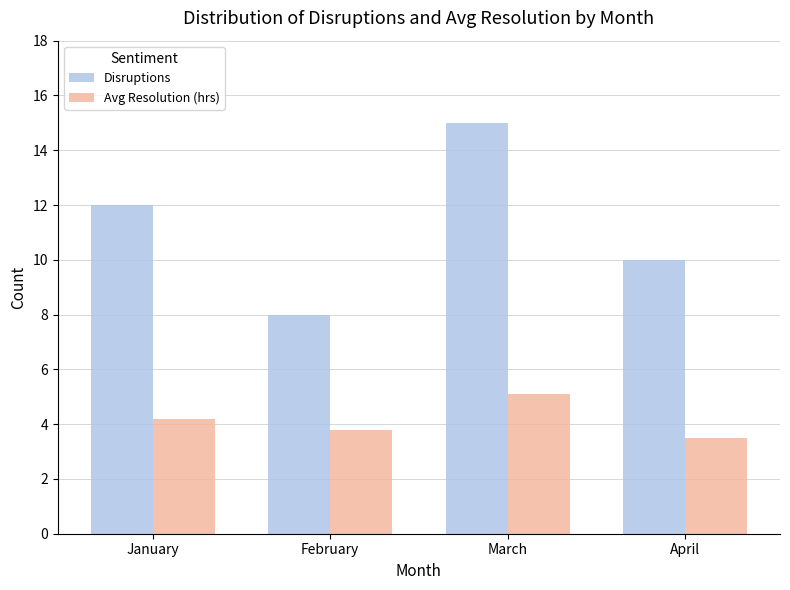

The value of Avg Resolution (hrs) at April is 3.5. True or false?

True